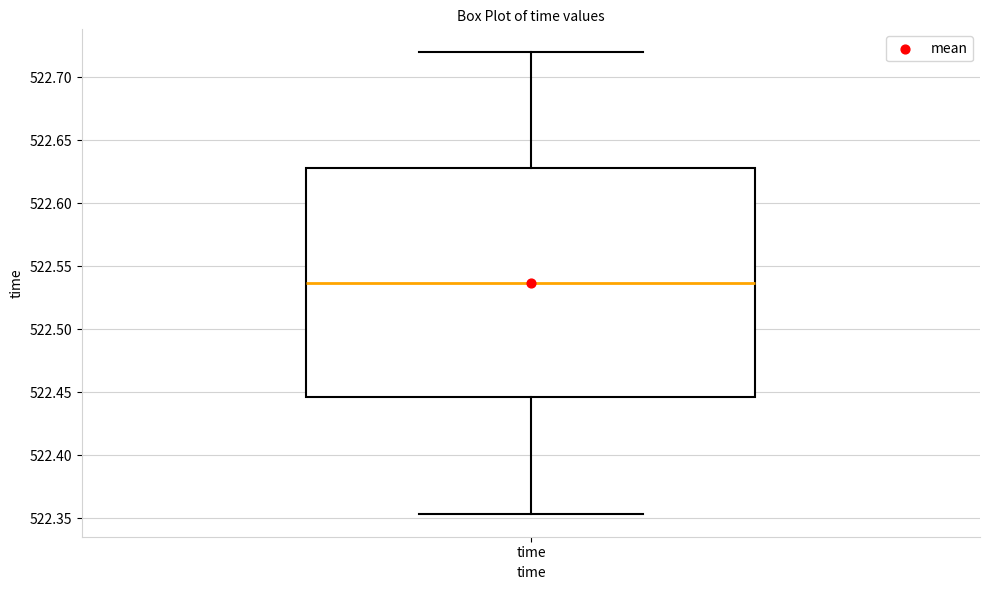

Transcribe this box plot: give where the median line is, the range the box spans, and where the two whiskers end, as read against the y-axis. The values are not printed on the chart, so give them approximately, as read against the axis.

median 522.535, box 522.445 to 522.630, whiskers 522.355 to 522.720